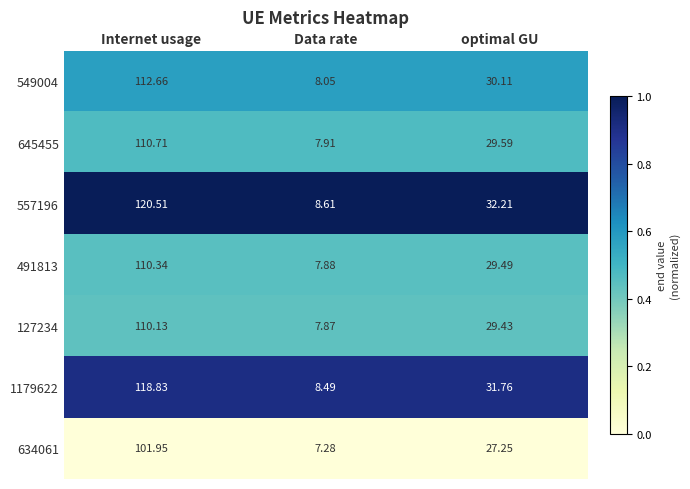

List the labels in order of 645455 value, smallest first.

Data rate, optimal GU, Internet usage